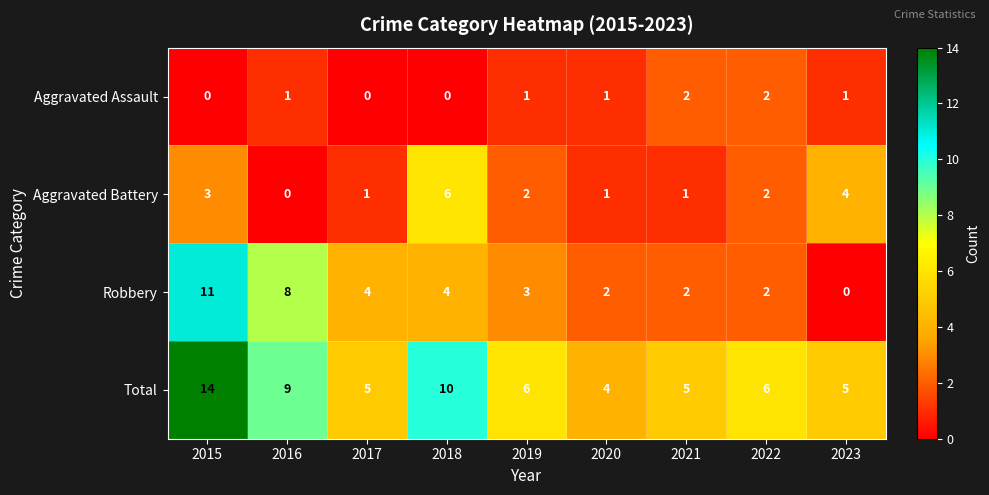

List the series in order of their peak value, lowest first.

Aggravated Assault, Aggravated Battery, Robbery, Total